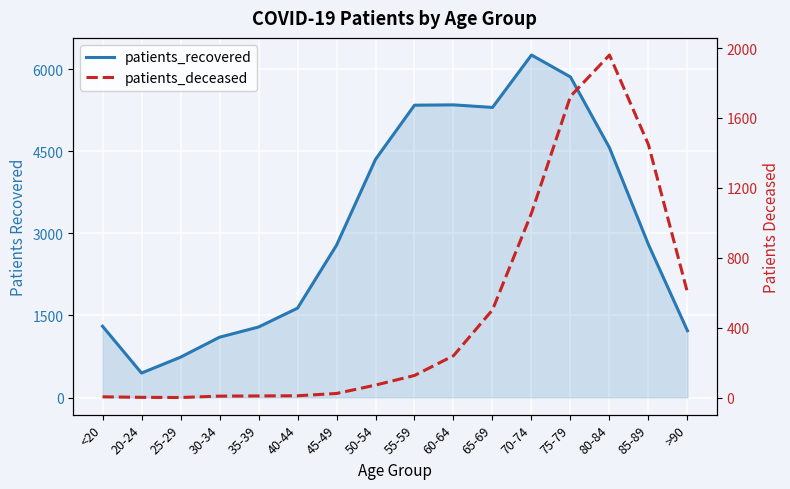

What are all the series names shown in the legend?

patients_recovered, patients_deceased